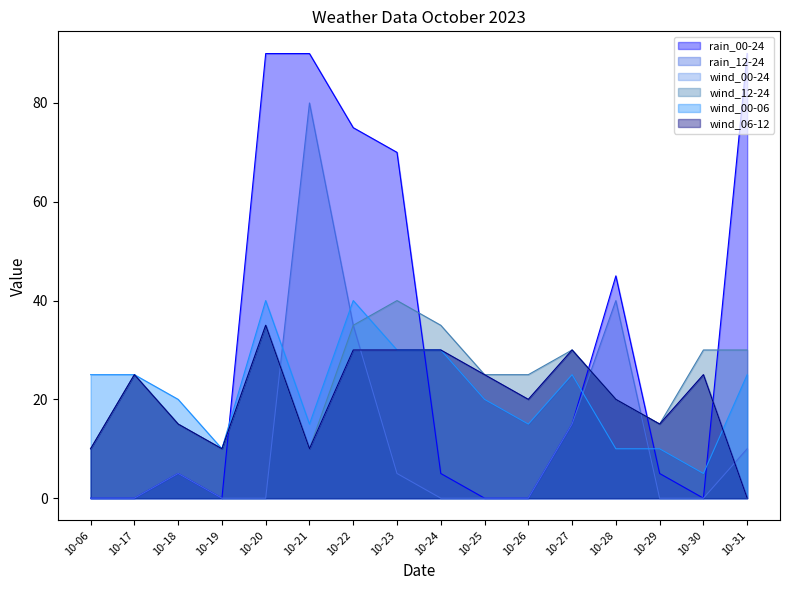

Which series has the largest total across all categories?

rain_00-24